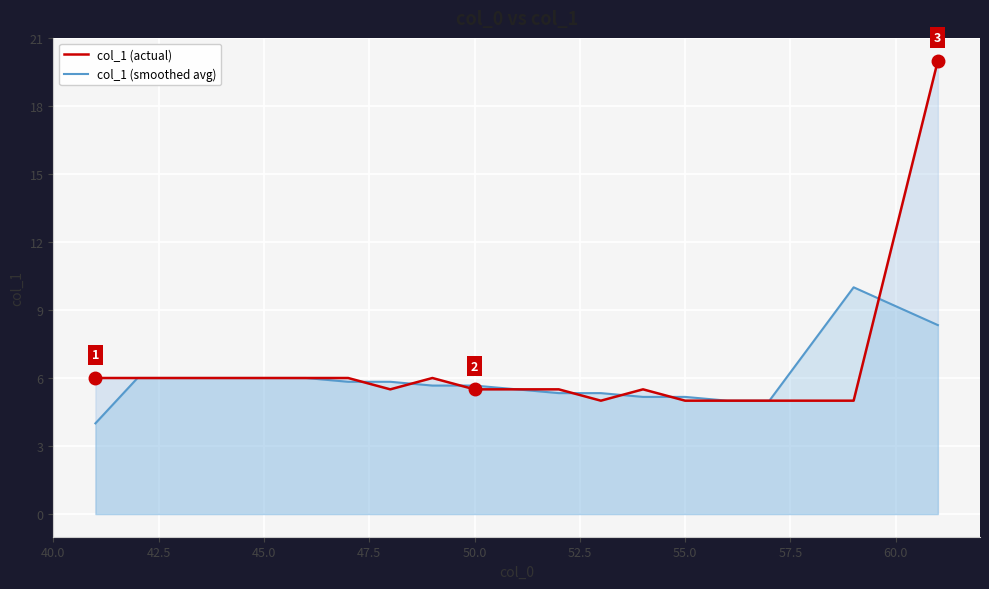

True or false: col_1 (actual) and col_1 (smoothed avg) intersect in this chart.

True